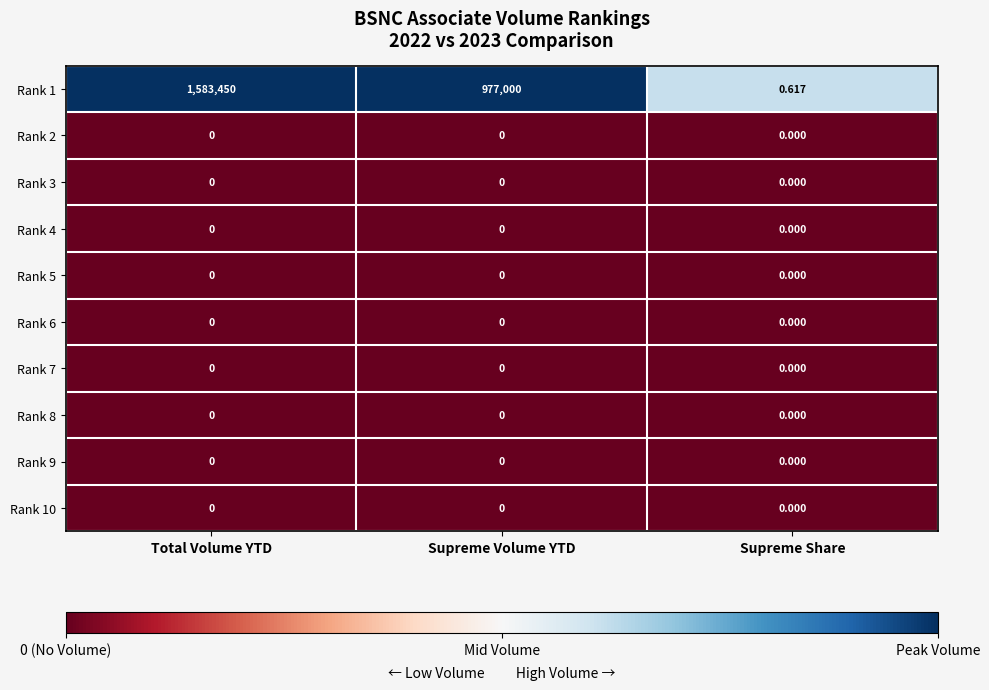

Which category has the highest value across all series?

Total Volume YTD